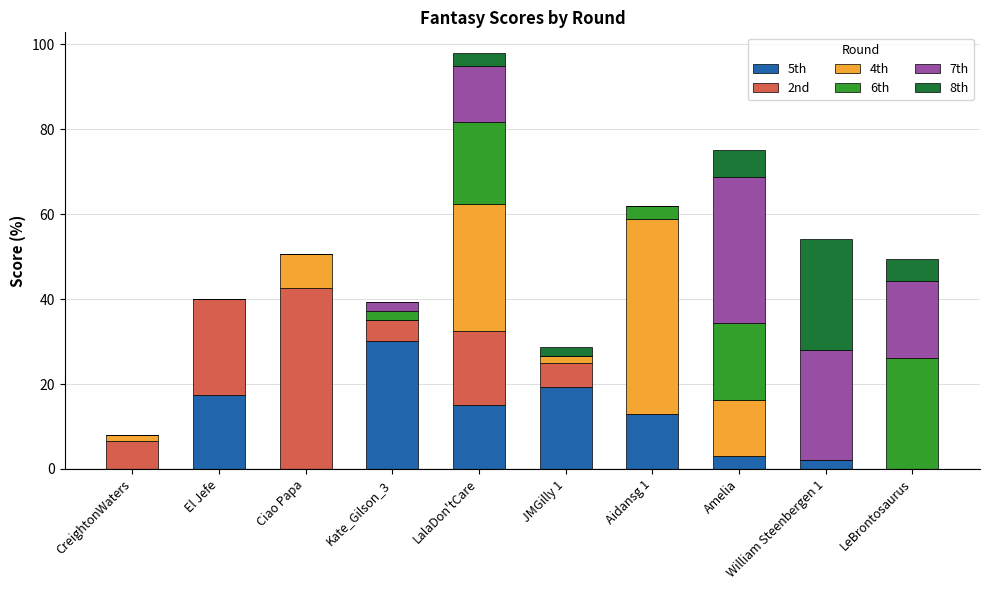

At which category is the sum across all series the highest?

LalaDon'tCare